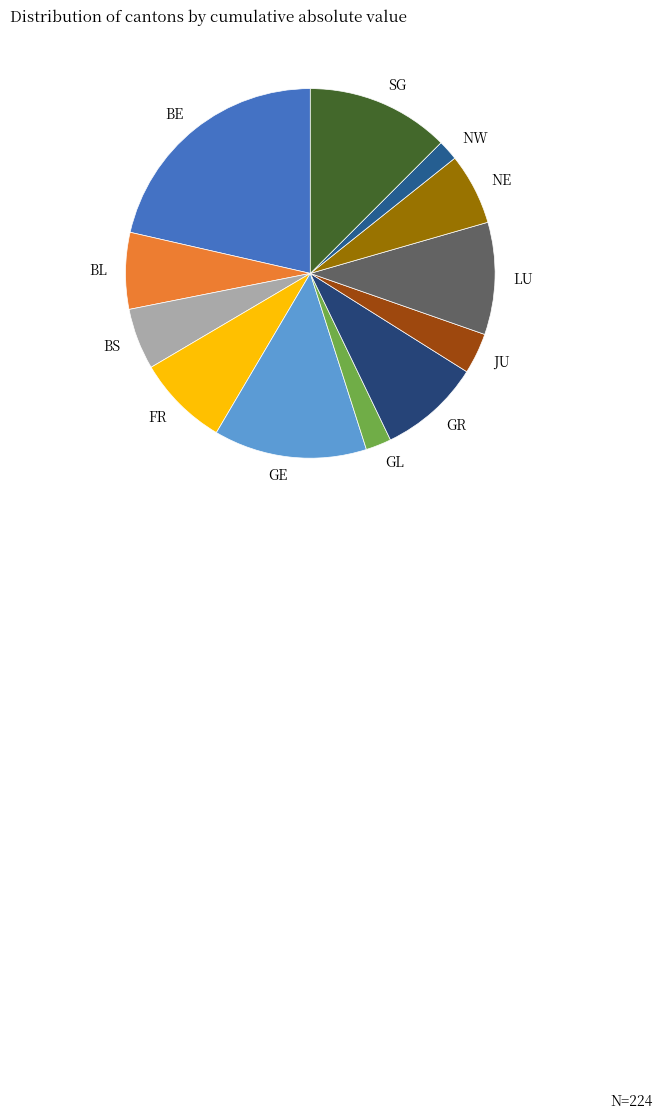

True or false: NW accounts for 10% of the total.

False